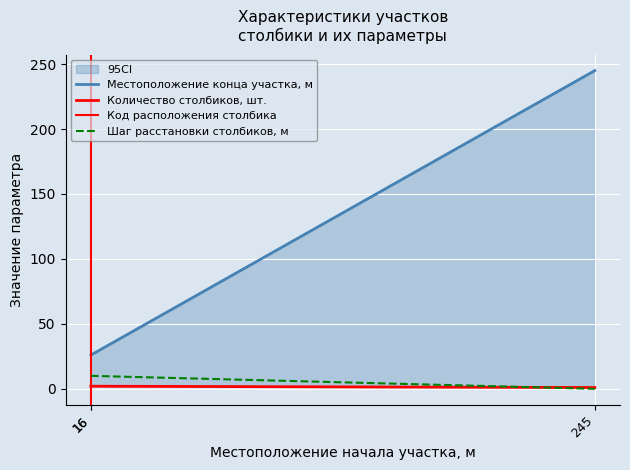

What is the spread (max minus min) of values at 16?

24